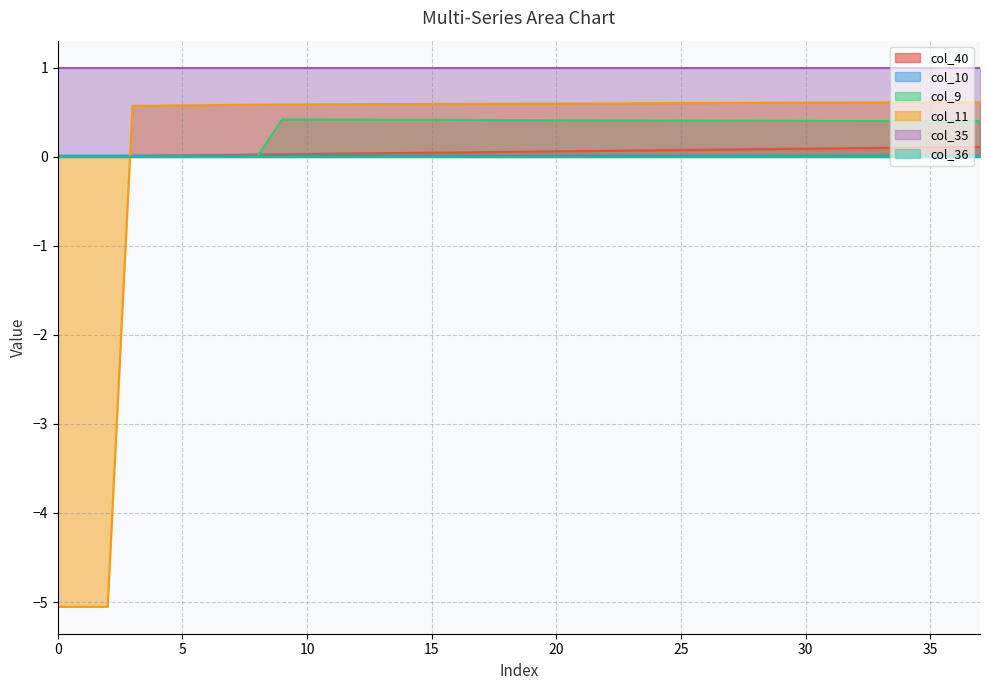

Which category has the highest value in the col_40 series?

37